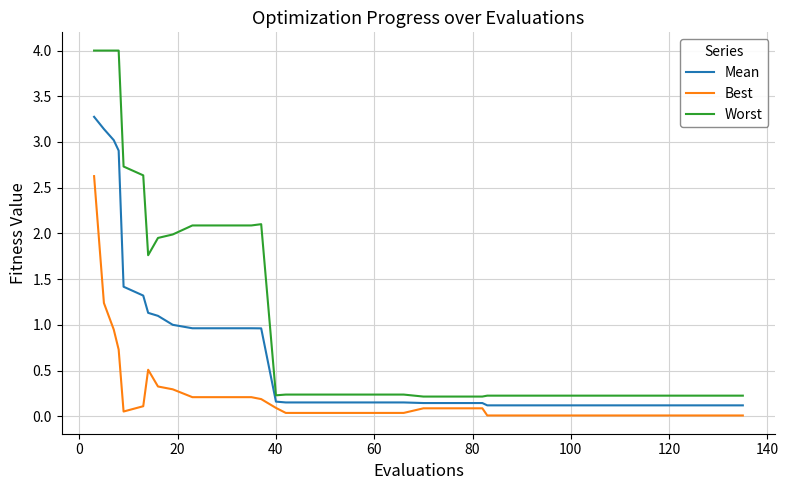

Which series has the largest total across all categories?

Worst